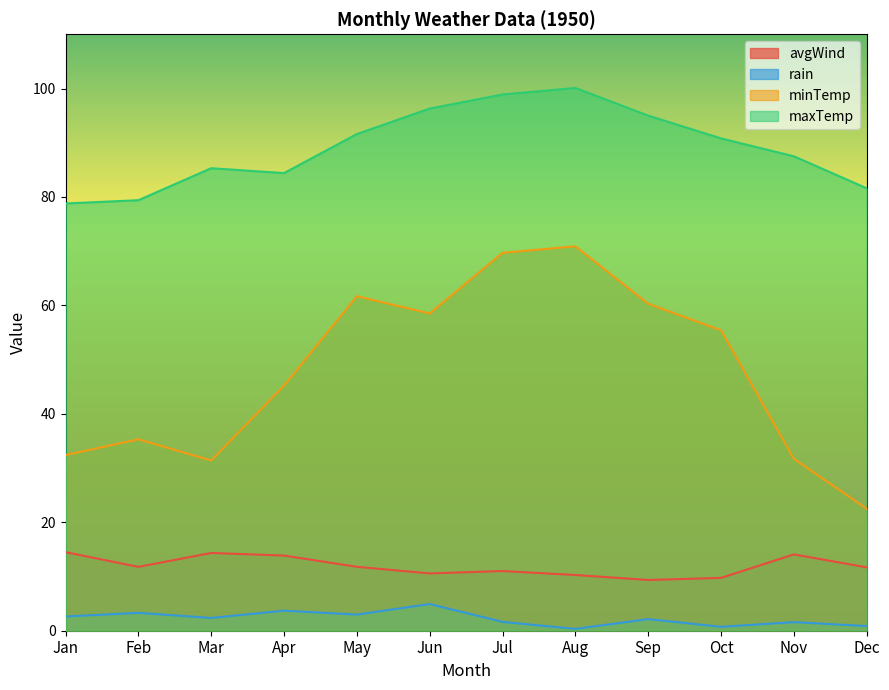

Which has a higher value, Nov or Oct?

Nov